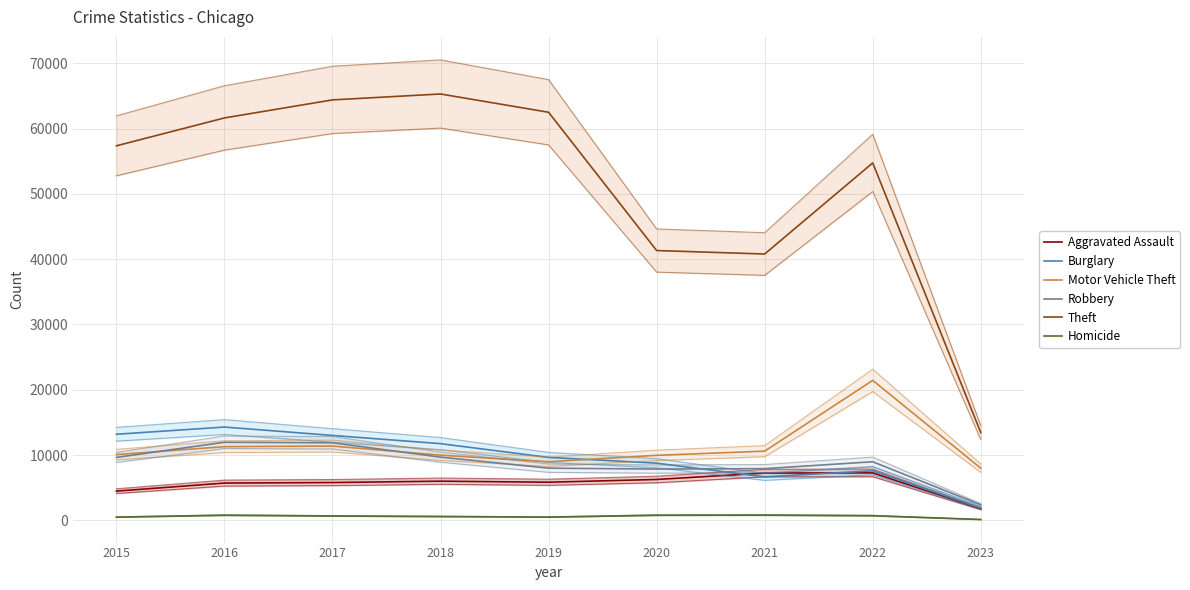

True or false: Homicide and Theft intersect in this chart.

False